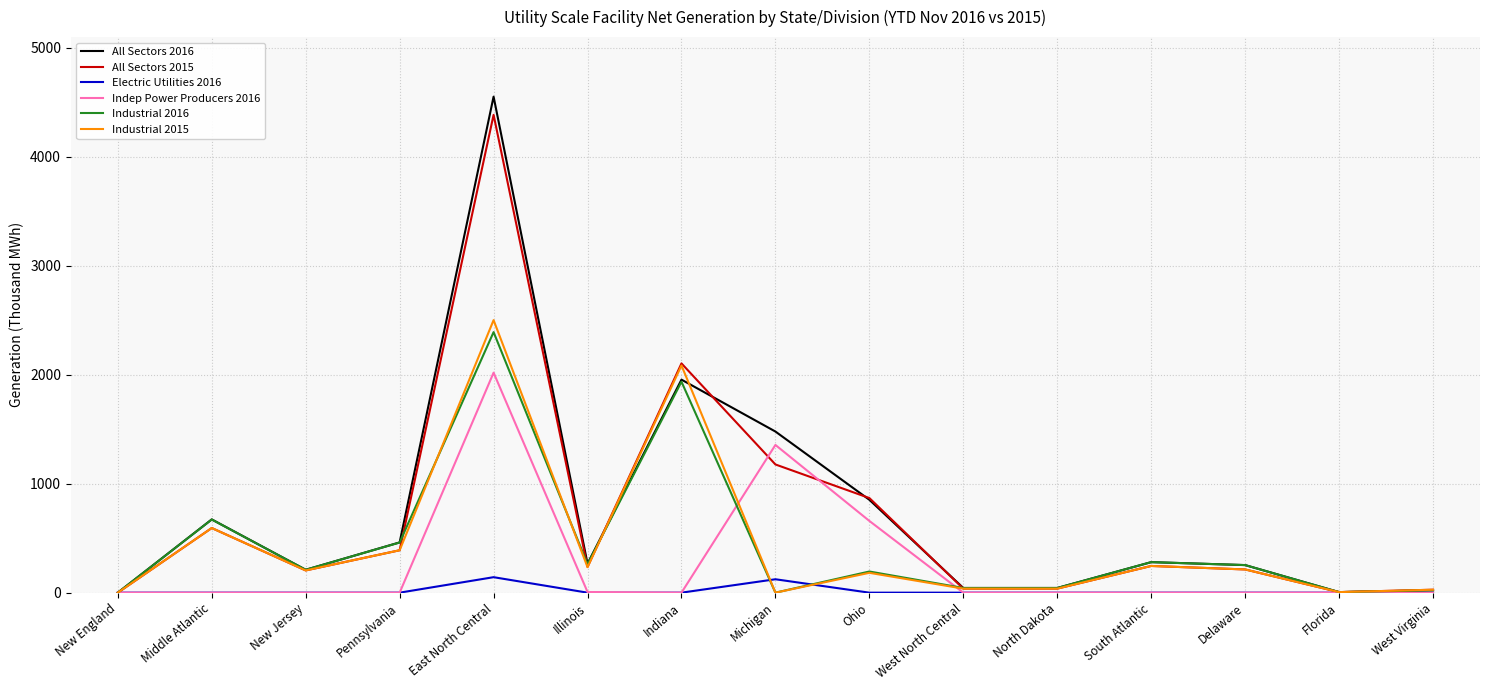

Which series has the widest spread of values?

All Sectors 2016